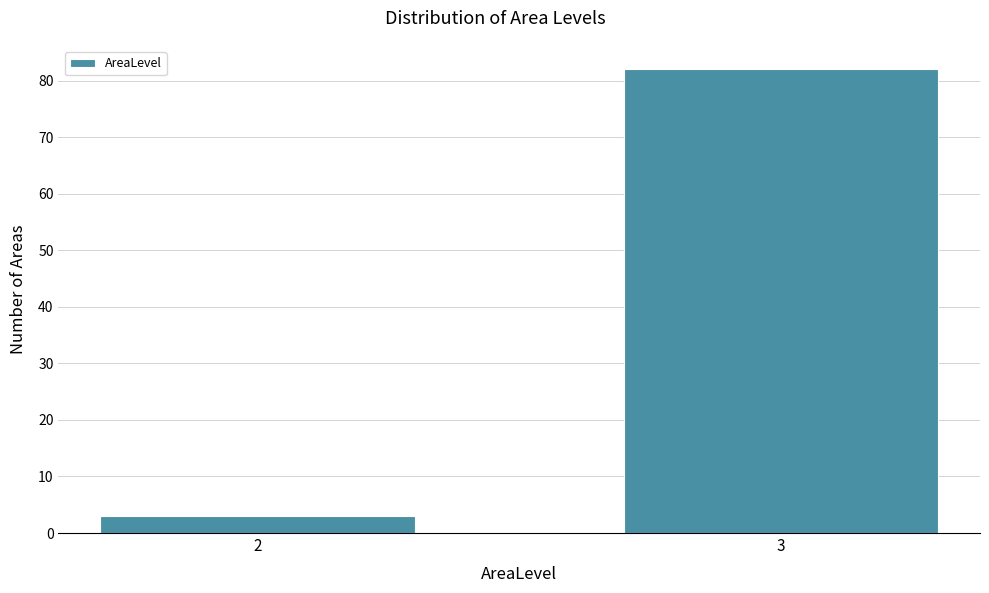

Reading left to right, list all the values displayed in this chart.

2=3	3=82